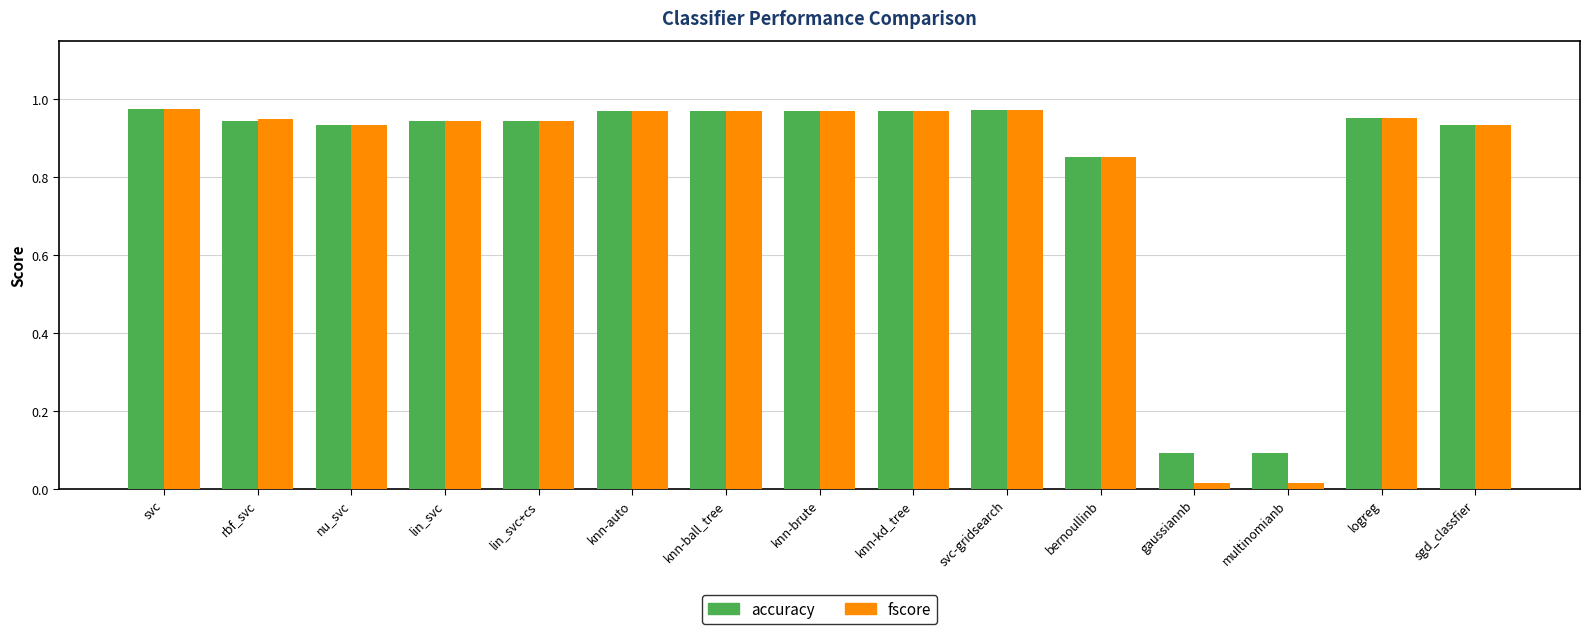

The fscore series shows 1.7 at knn-auto. True or false?

False